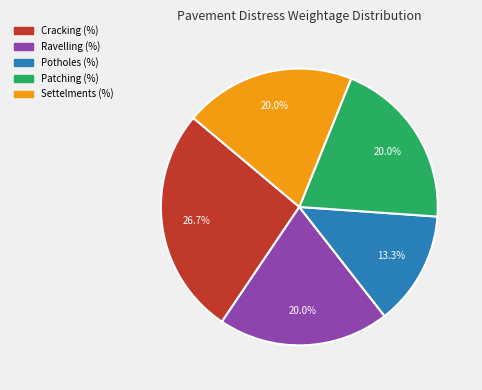

Which slice is the largest?

Cracking (%)